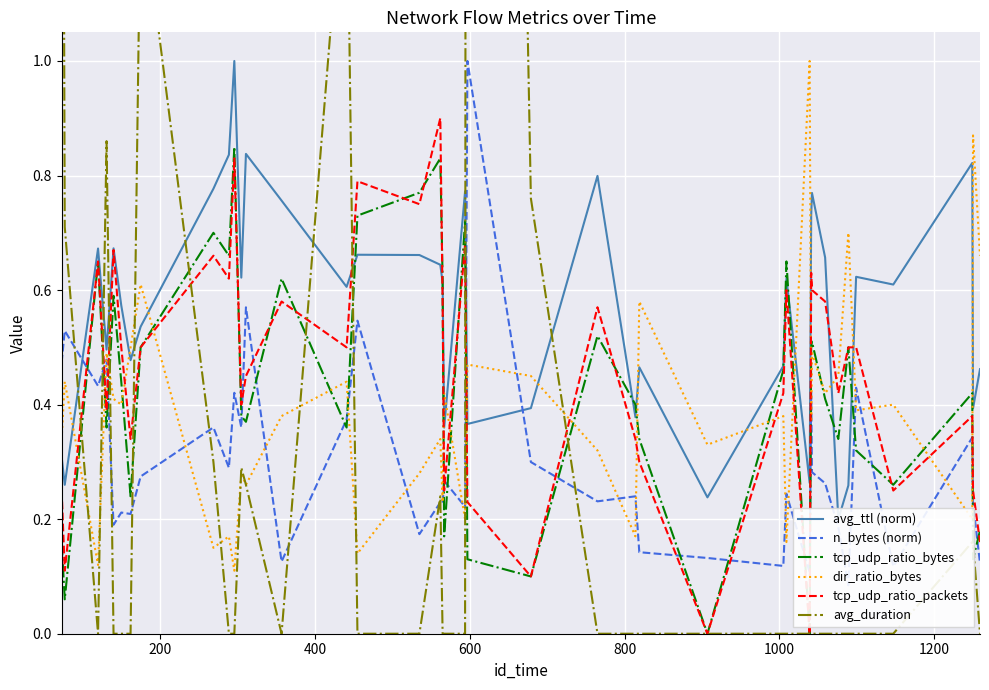

After their last crossing, which series has the higher values: dir_ratio_bytes or tcp_udp_ratio_packets?

dir_ratio_bytes